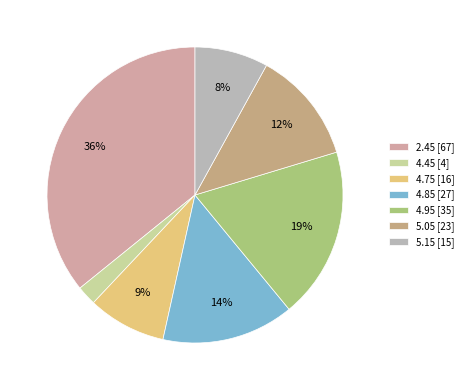

To the nearest percent, what percentage of the pie is 2.45?

36%